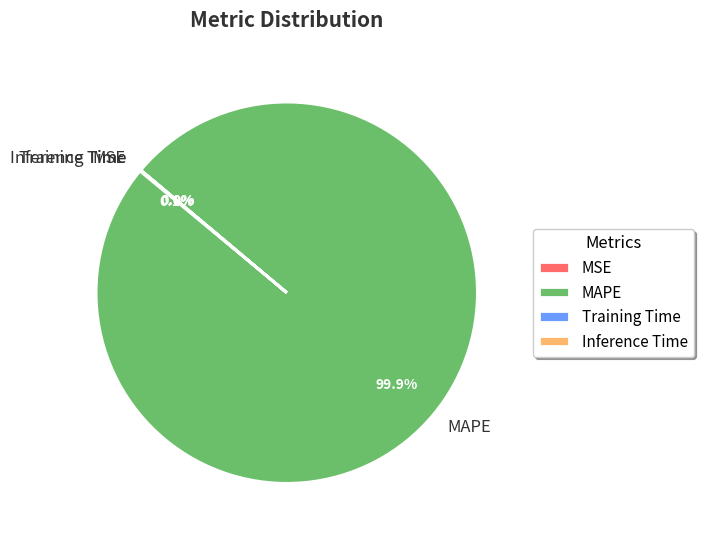

Which slice represents more than half of the pie?

MAPE